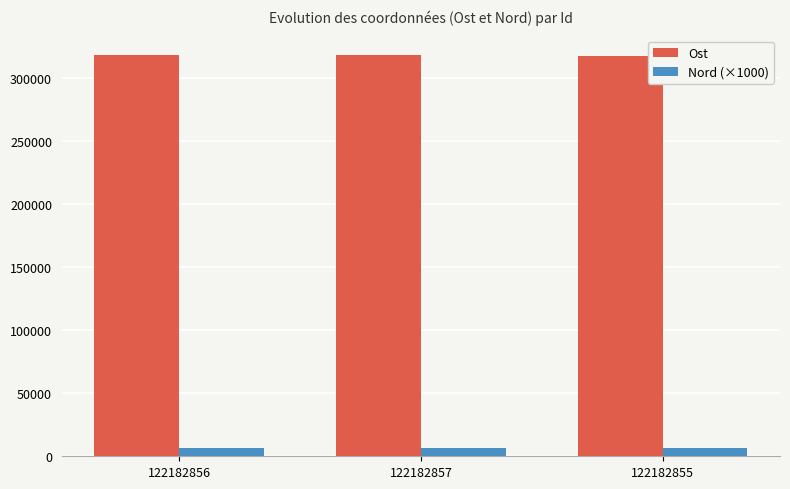

What is the lowest value of the Ost series?

318023.0